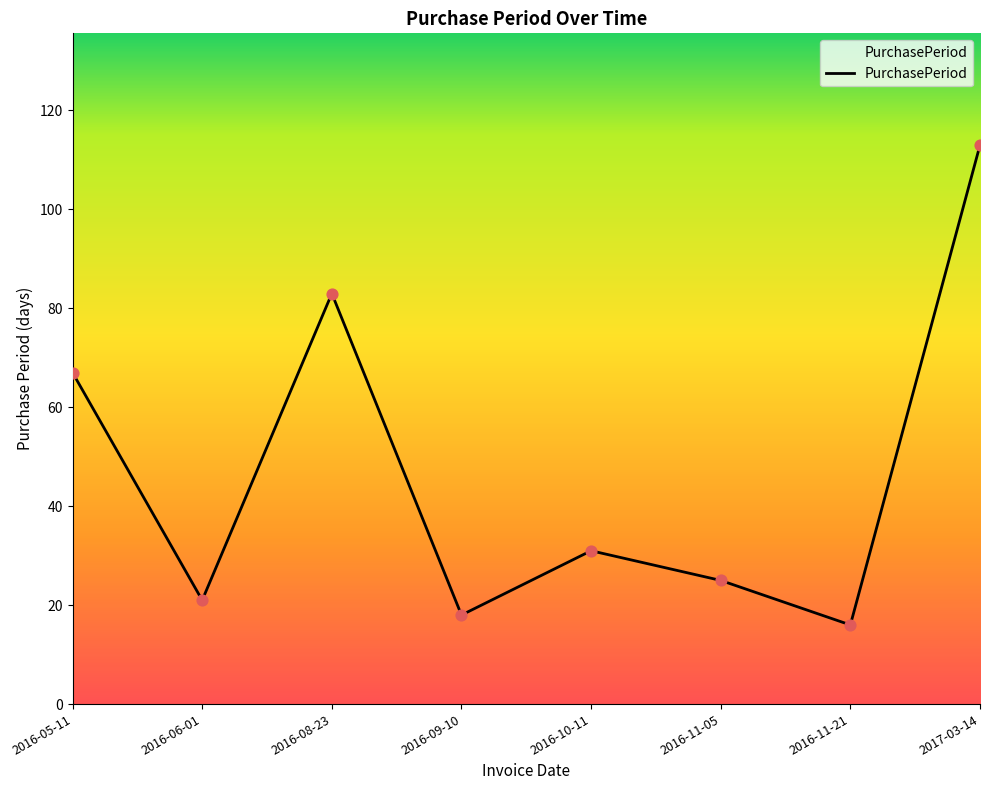

What is the change in value from 2016-06-01 to 2016-11-21?

-5